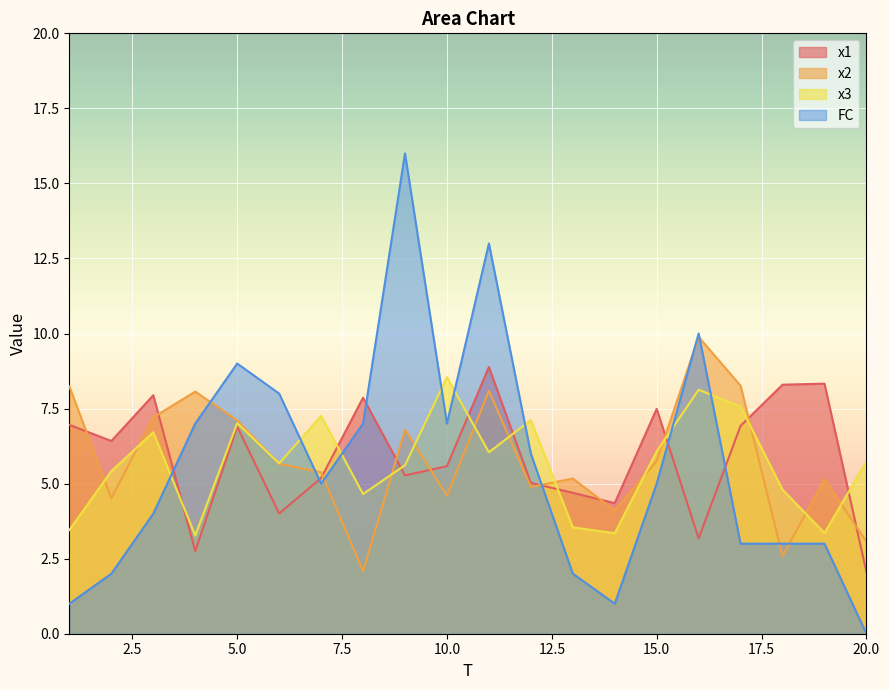

What is the sum of the x3 values at 14 and 17?

10.9